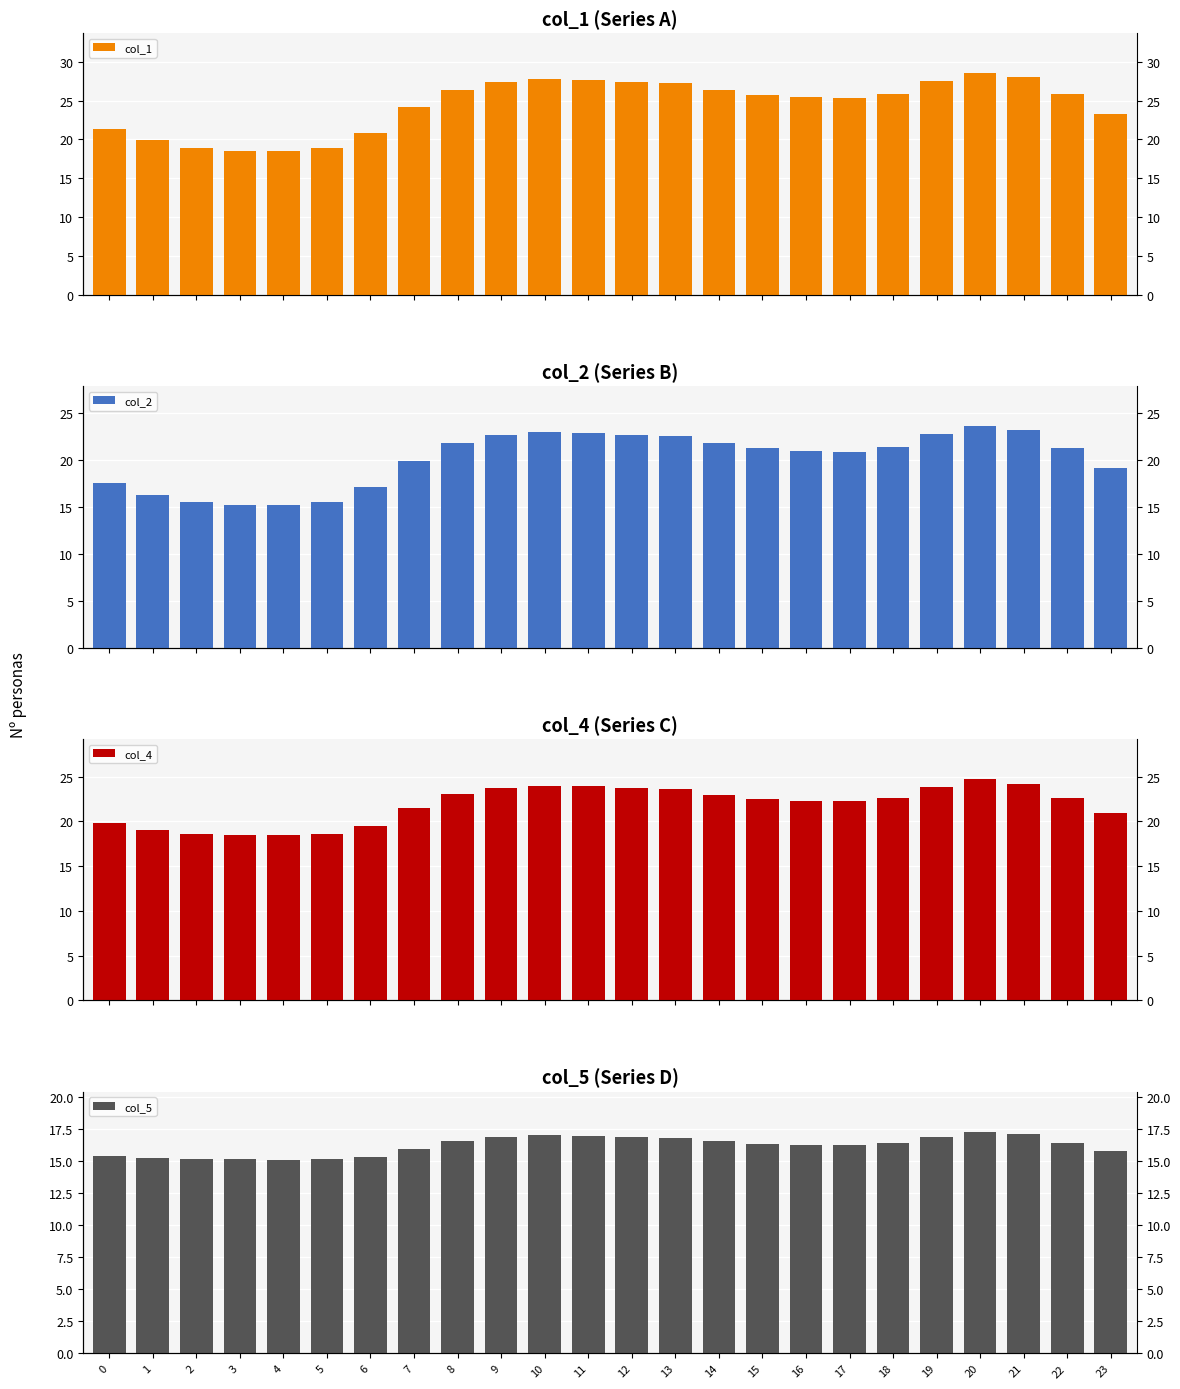

Which series has the largest range (max minus min)?

col_1